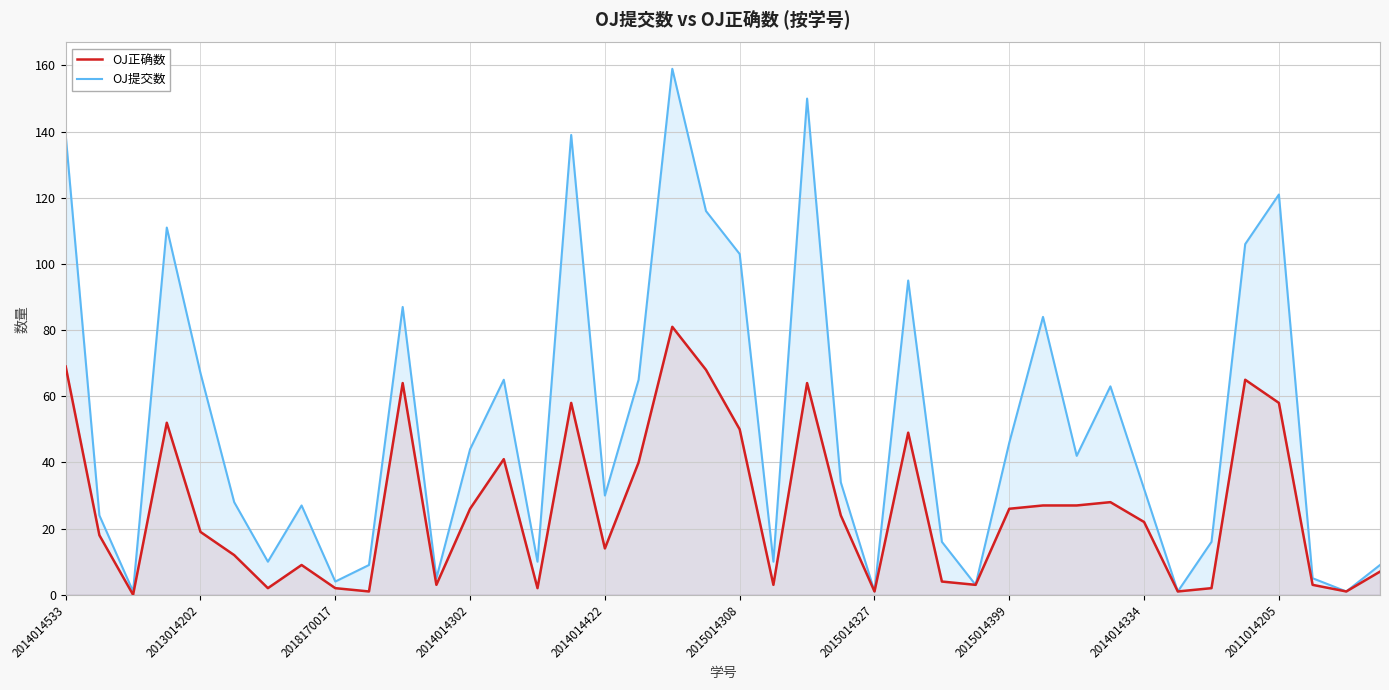

Between 17 and 35, which series saw the biggest shift?

OJ提交数